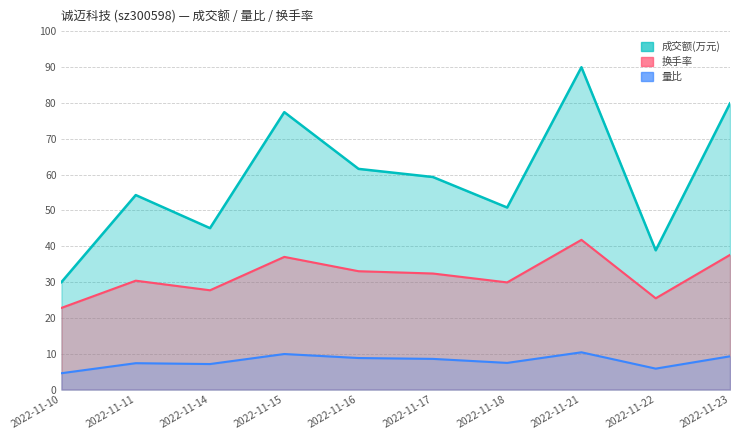

True or false: 量比 has a value of 4.6 at 2022-11-10.

True